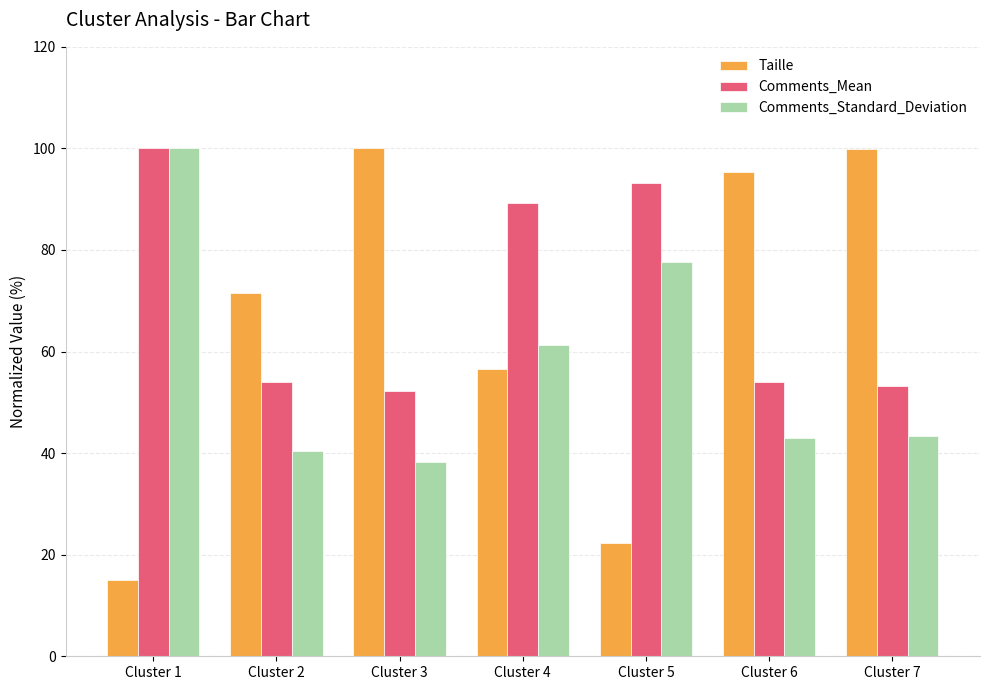

What is the maximum value shown in the chart?

100.0